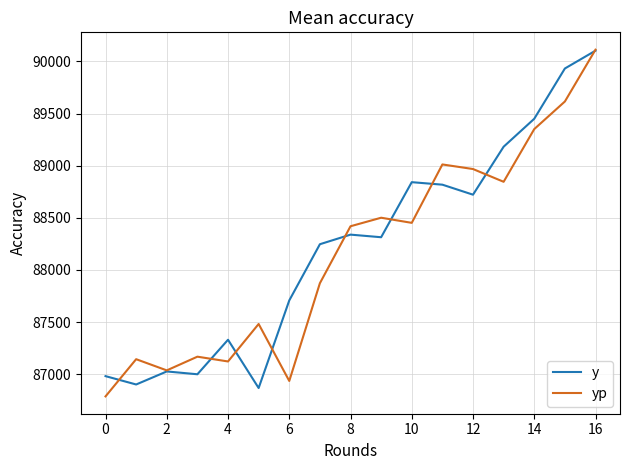

Which series has the widest spread of values?

yp